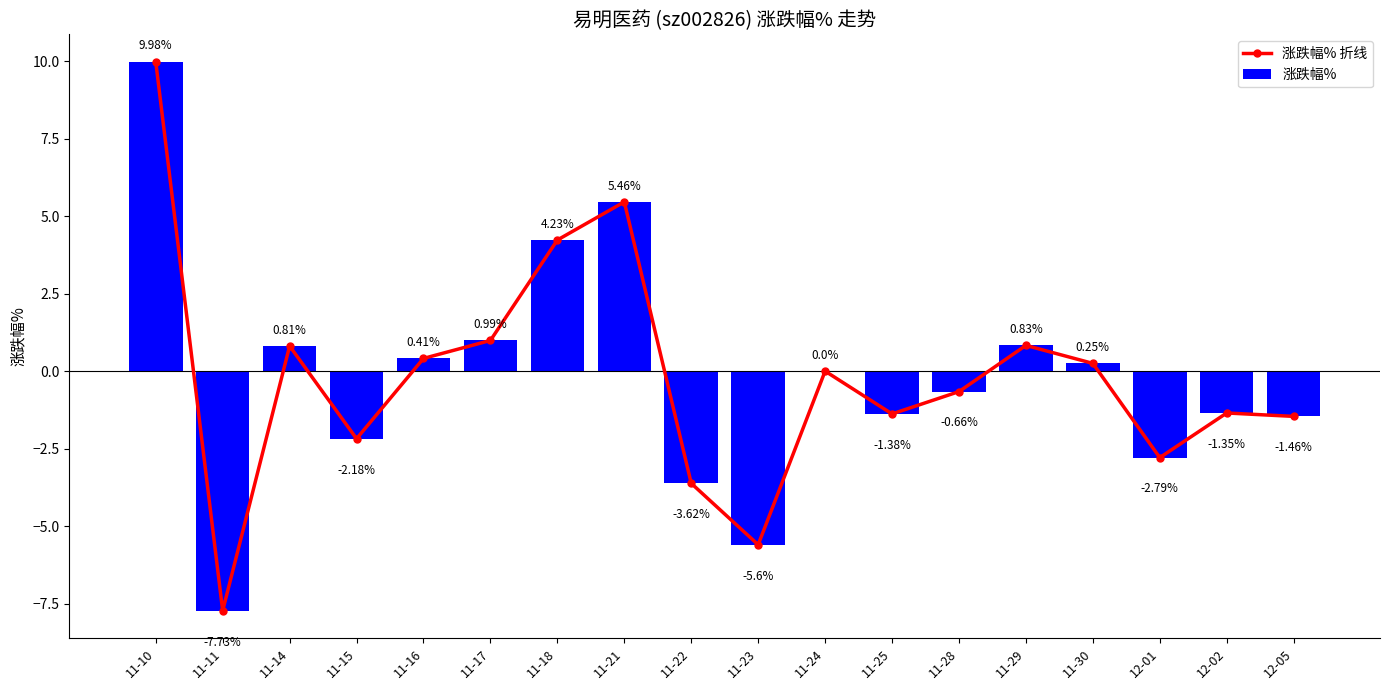

What is the sum of all 涨跌幅% values?

-3.8